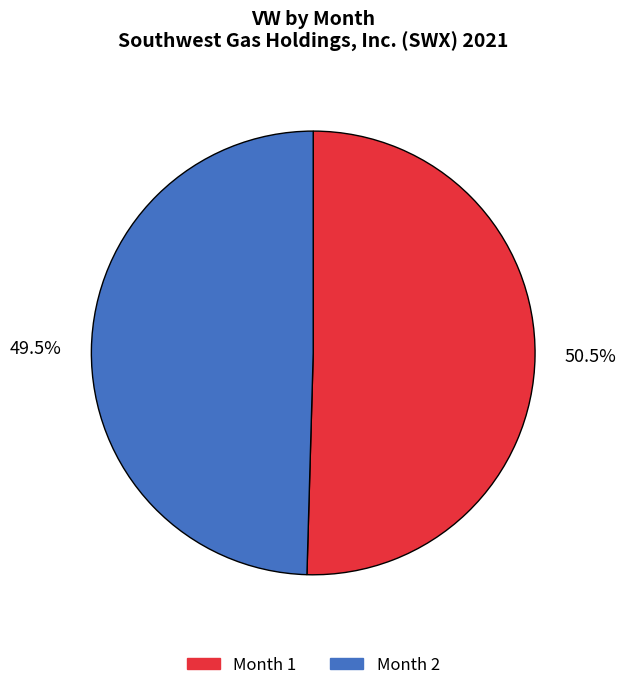

How many segments does this pie chart have?

2